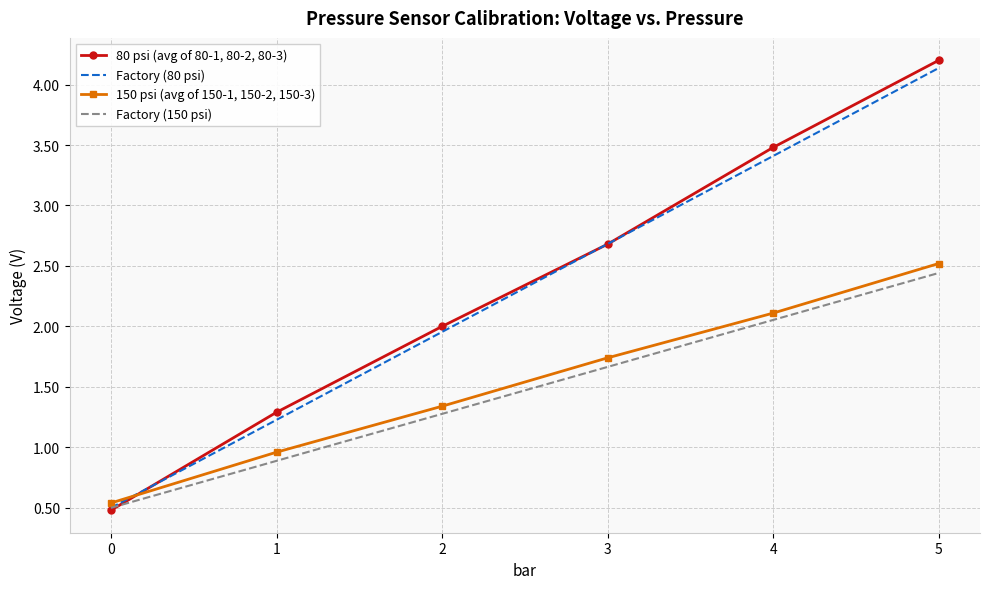

At which category is the sum across all series the highest?

5